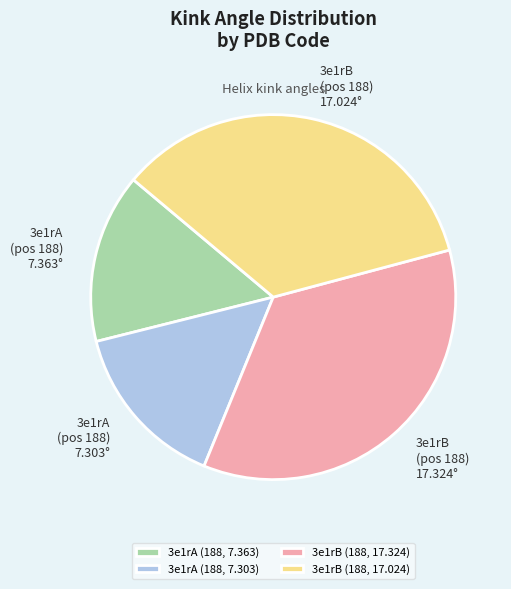

Is the sum of 3e1rB (188, 17.024) and 3e1rA (188, 7.363) greater than half?

No